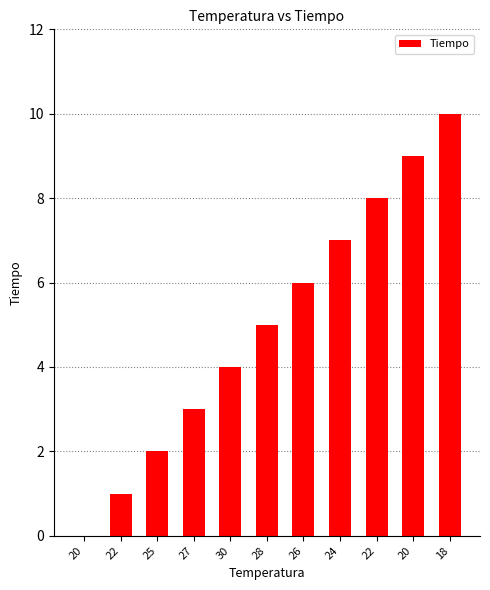

Reading left to right, list all the values displayed in this chart.

20=0	22=1	25=2	27=3	30=4	28=5	26=6	24=7	22=8	20=9	18=10